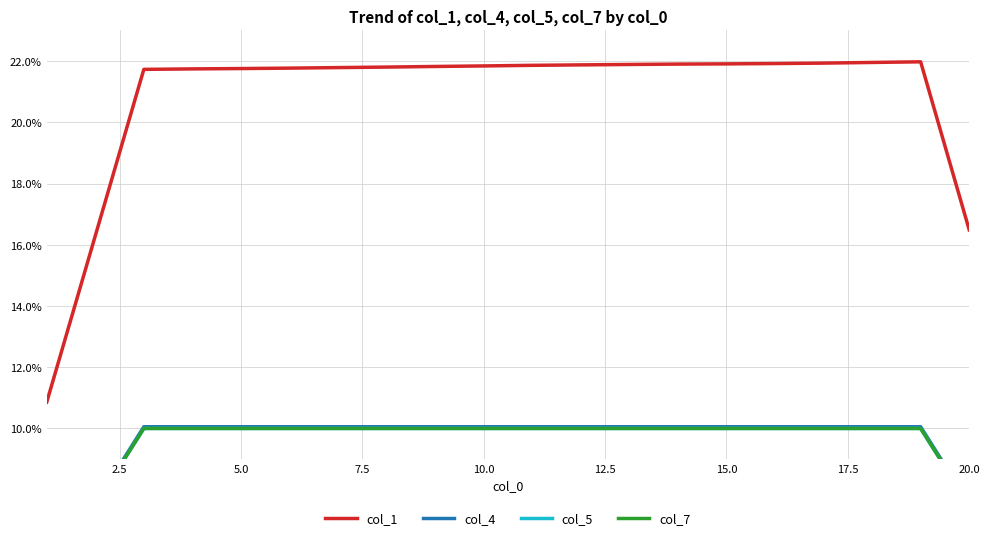

True or false: col_5 has more than 0 points higher than both neighbors.

False